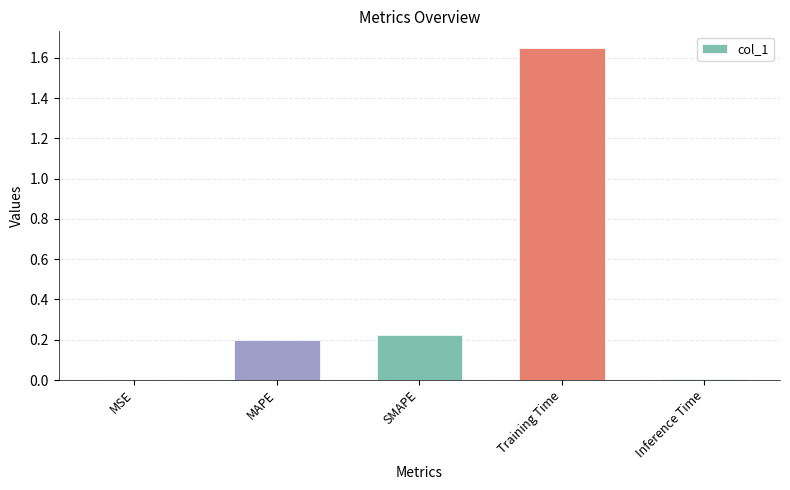

The chart shows a value of 0.0 at Inference Time. True or false?

True